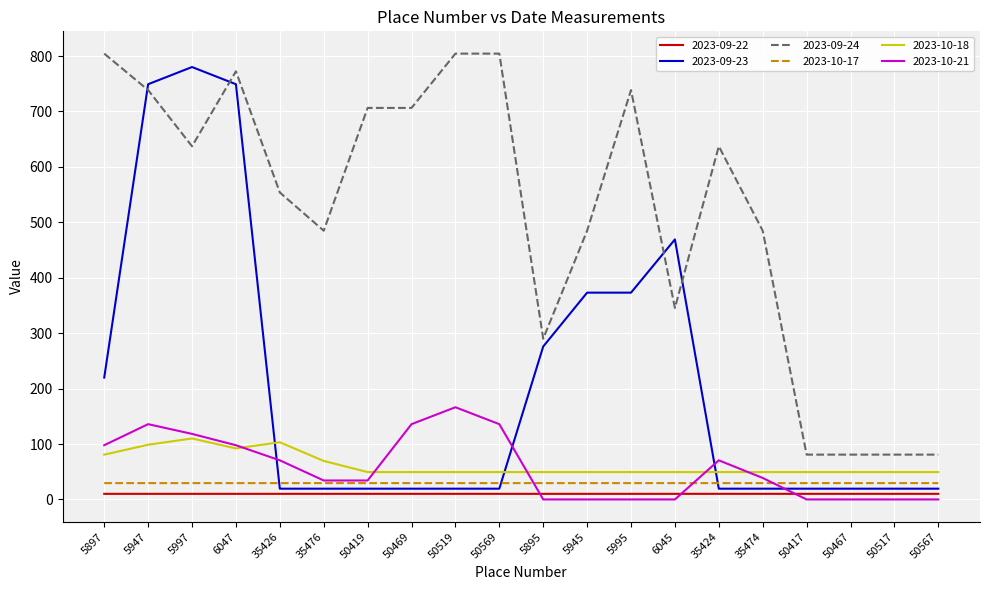

What position from the left is 50417?

17